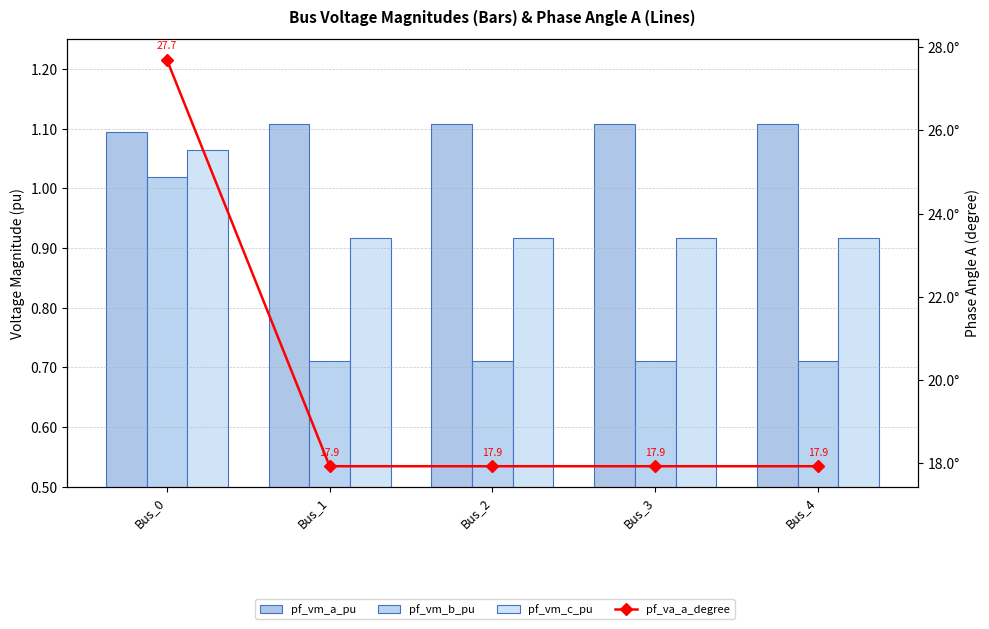

Count the number of categories in the chart.

5